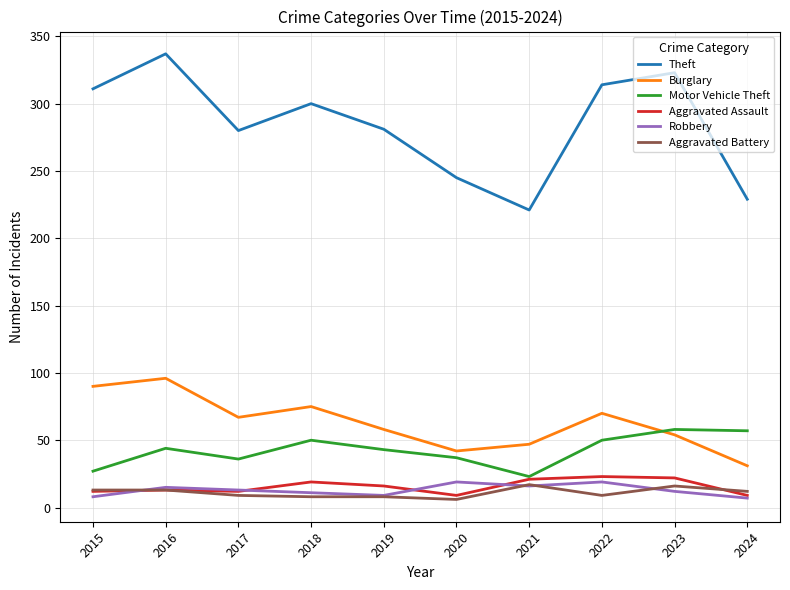

True or false: Burglary and Motor Vehicle Theft intersect in this chart.

True